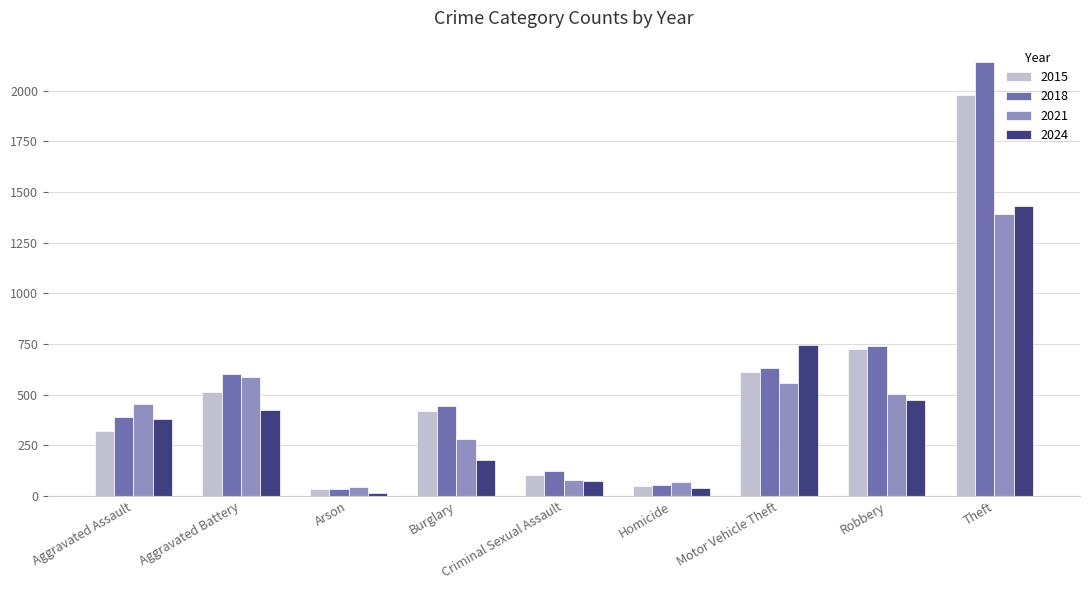

What are all the series names shown in the legend?

2015, 2018, 2021, 2024